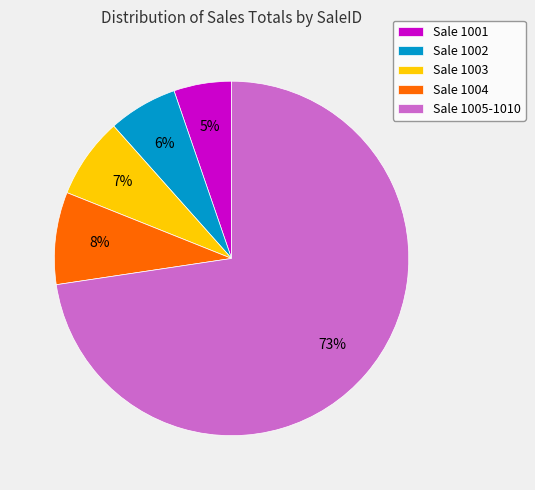

What is the ratio of the value at Sale 1004 to the value at Sale 1003?

1.1